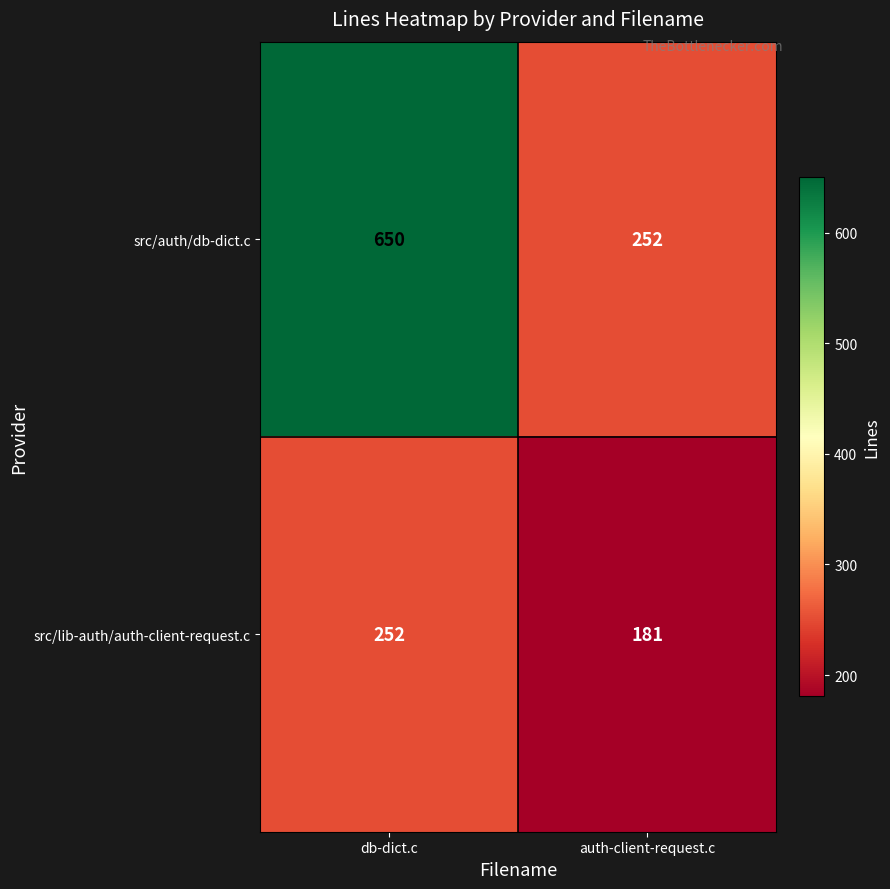

Rank the series by their maximum value, from highest to lowest.

src/auth/db-dict.c, src/lib-auth/auth-client-request.c